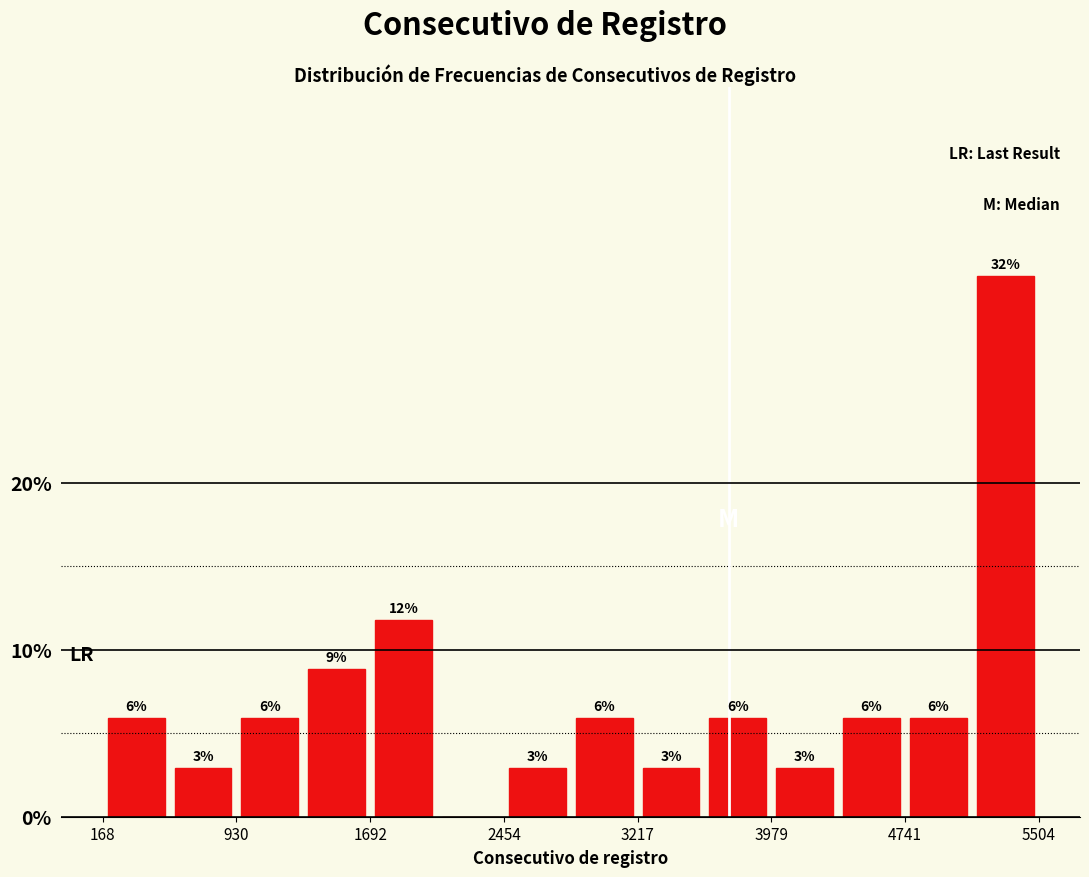

Around what value on the x-axis is the tallest bar? Give the approximate position of its centre, as read against the axis.

5300